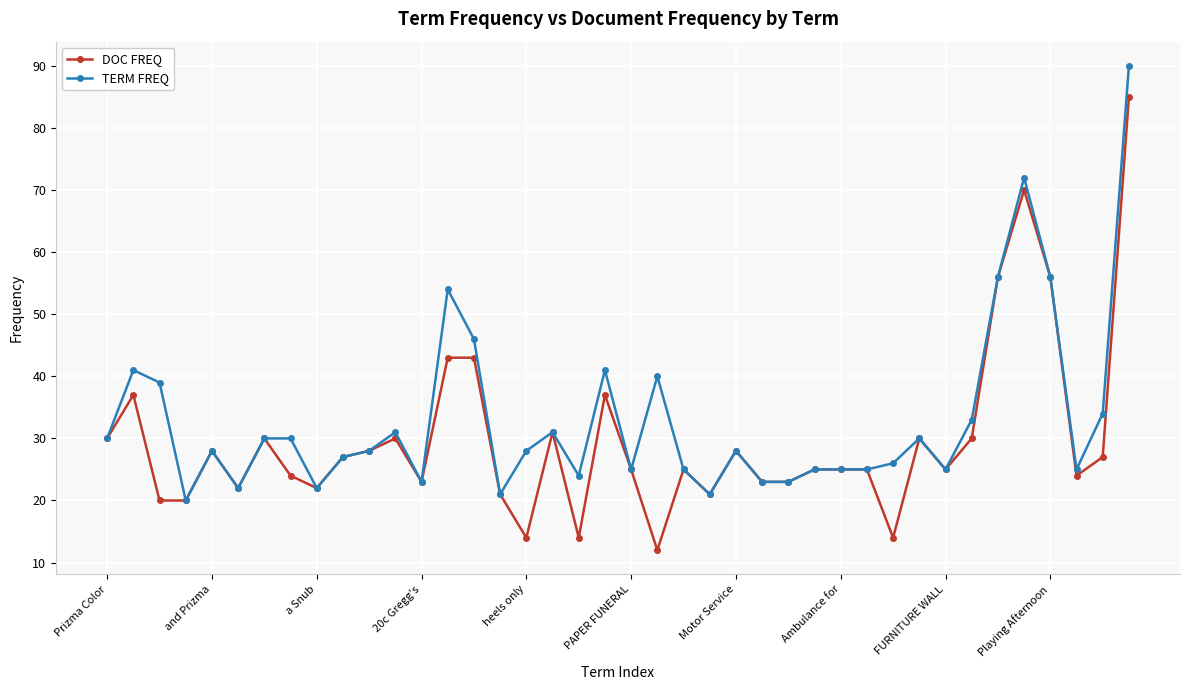

At how many categories does at least one series exceed 51?

5